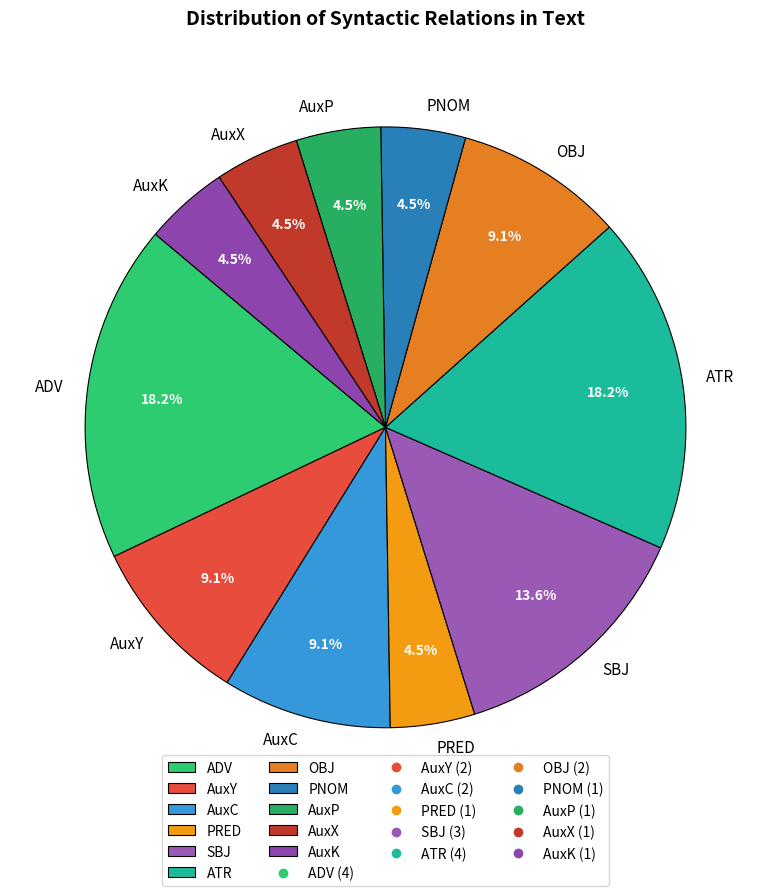

Combined, do OBJ and AuxC account for over 50%?

No